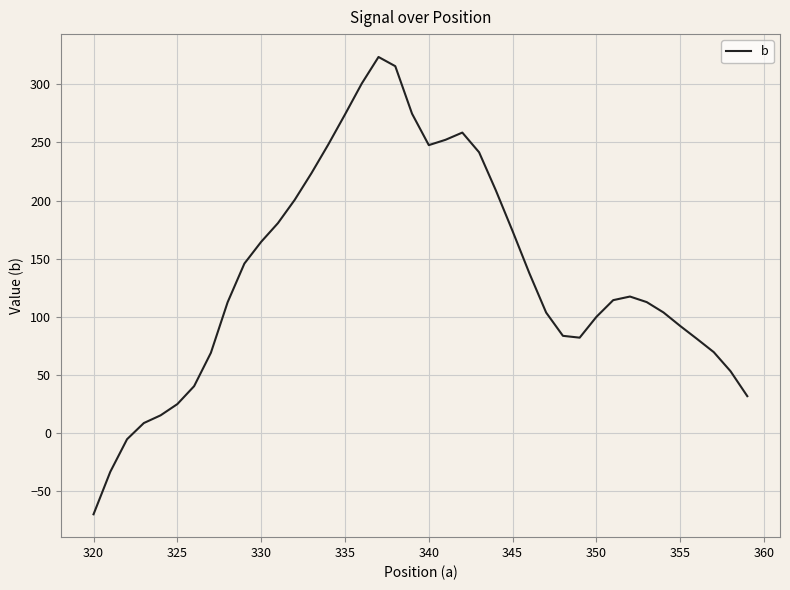

What is the average value?

136.9